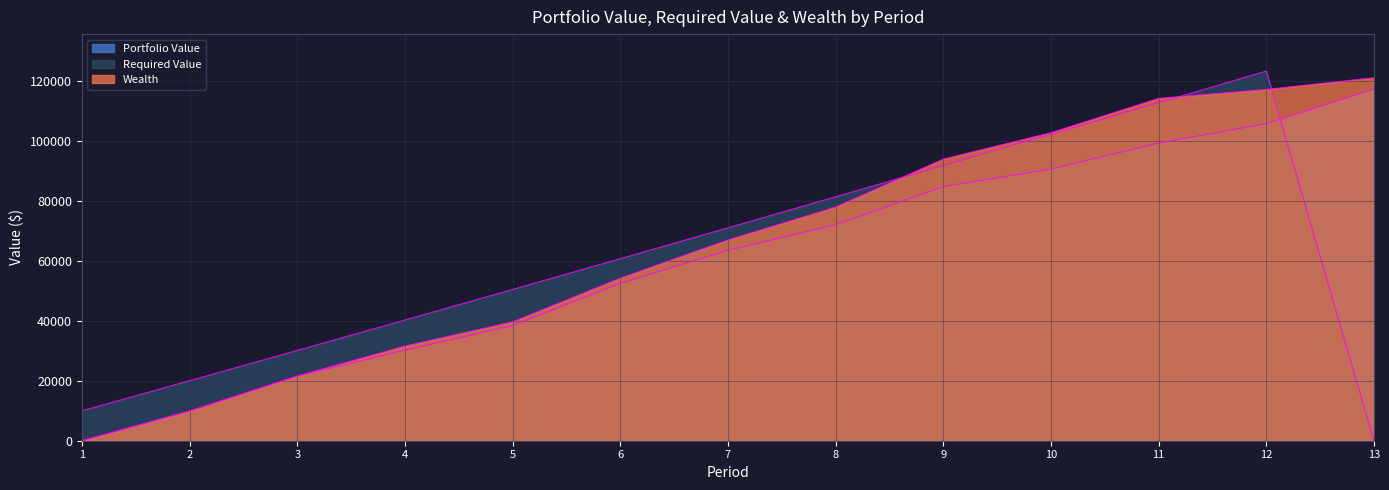

At which category is the sum across all series the highest?

12